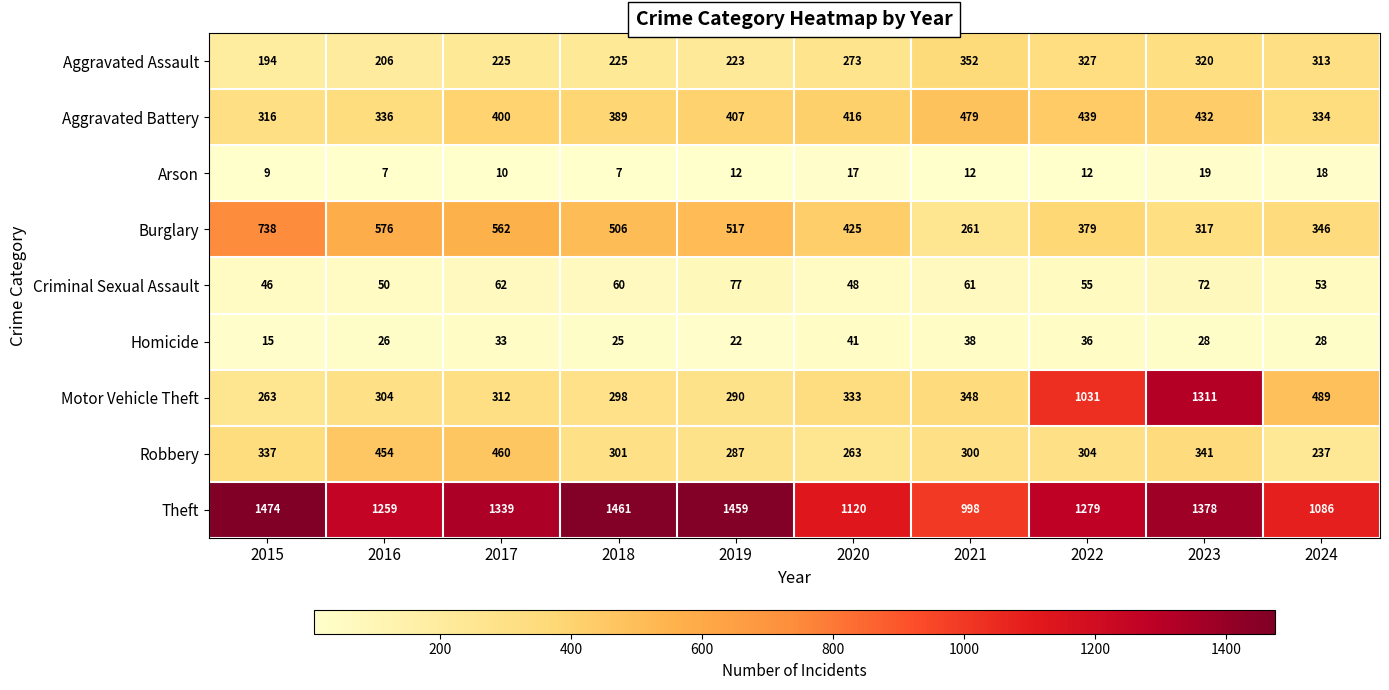

Which label corresponds to the largest value in the chart?

2015